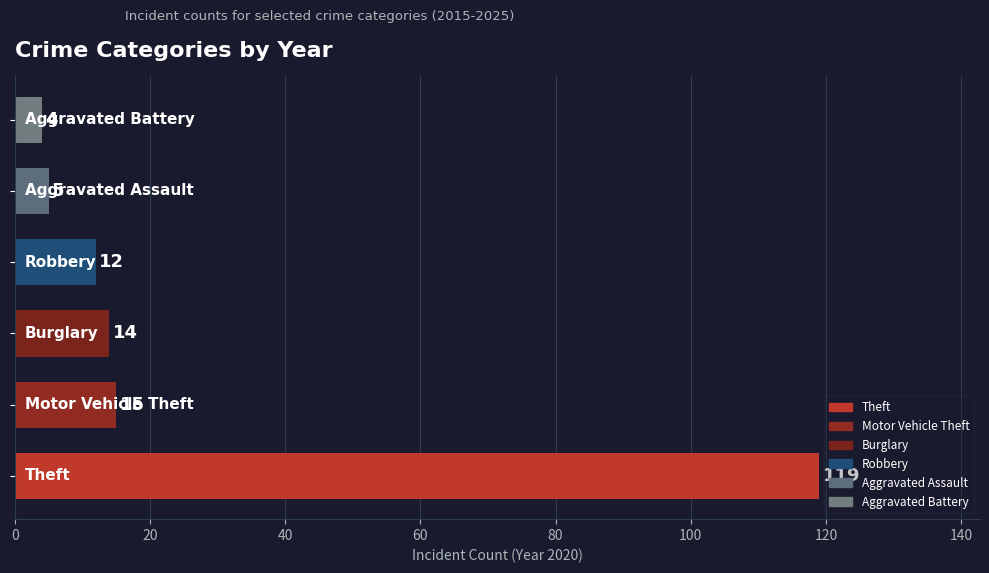

What is the greatest value displayed?

119